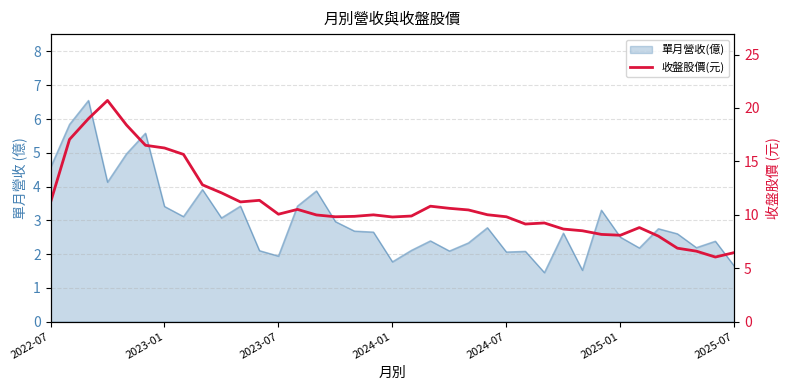

The value at 11 is 11.3. True or false?

True